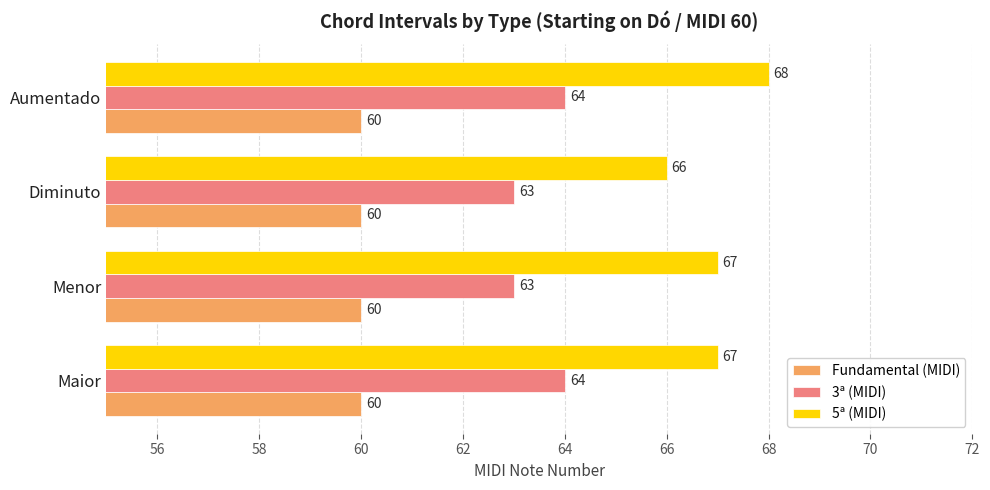

Read the 3ª (MIDI) value at Diminuto.

63